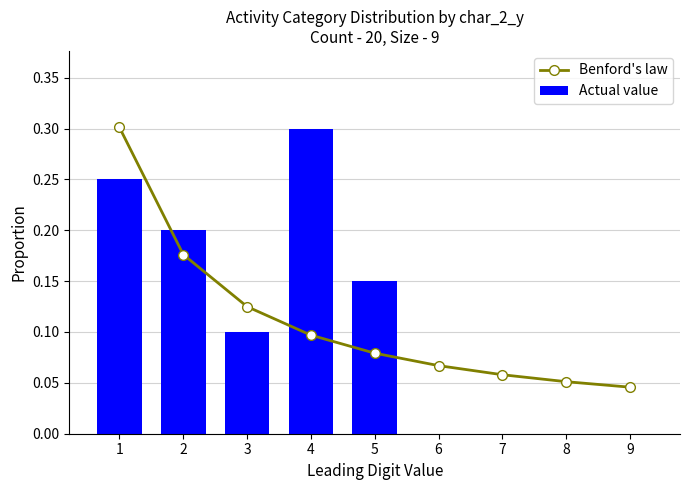

At which label is Actual value closest to 0?

6